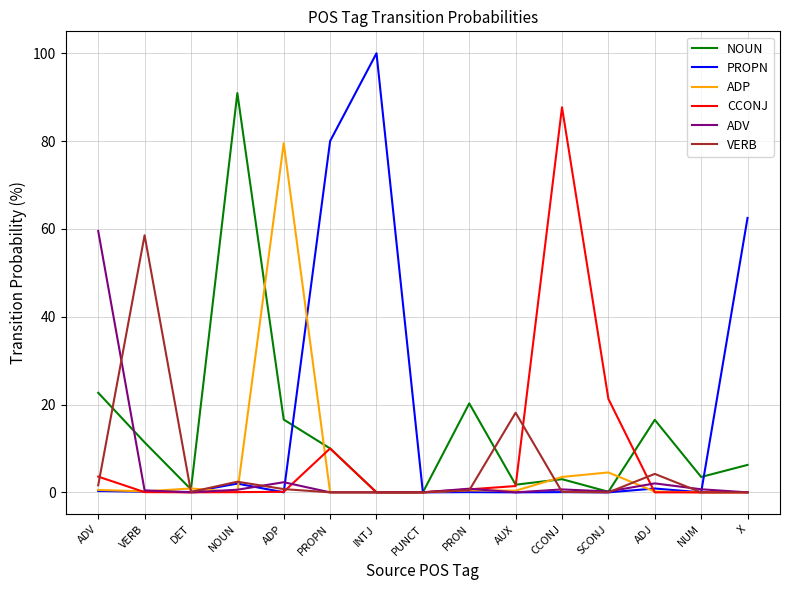

True or false: ADP has more than 1 points higher than both neighbors.

True